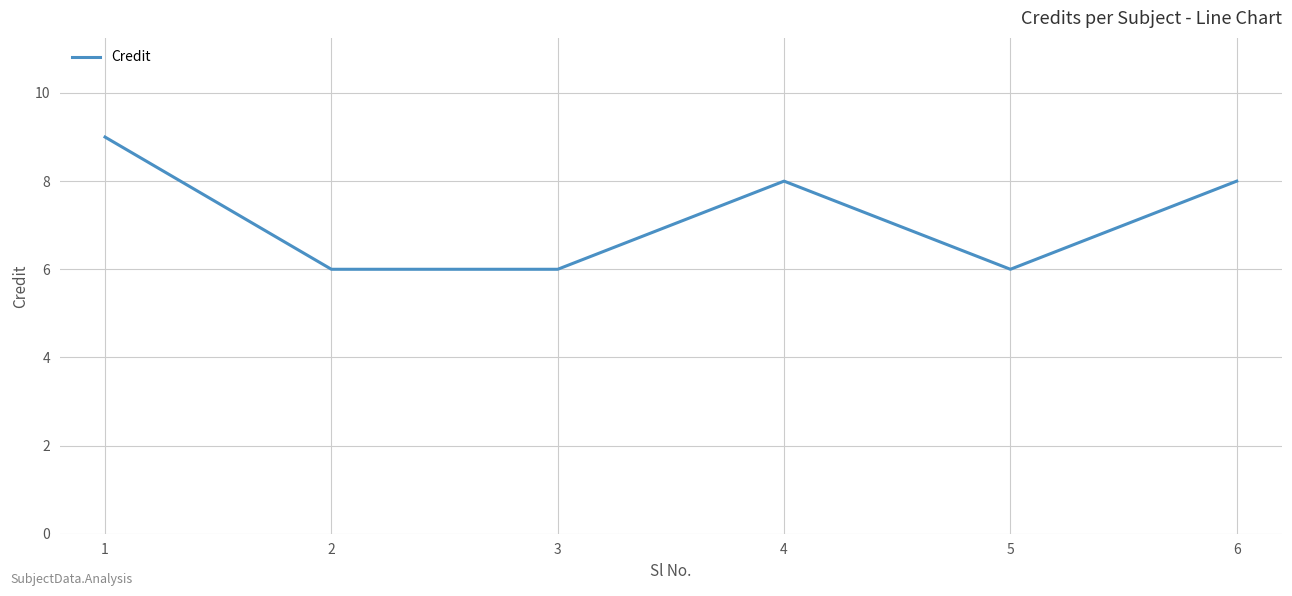

What is the difference between the maximum and minimum values?

3